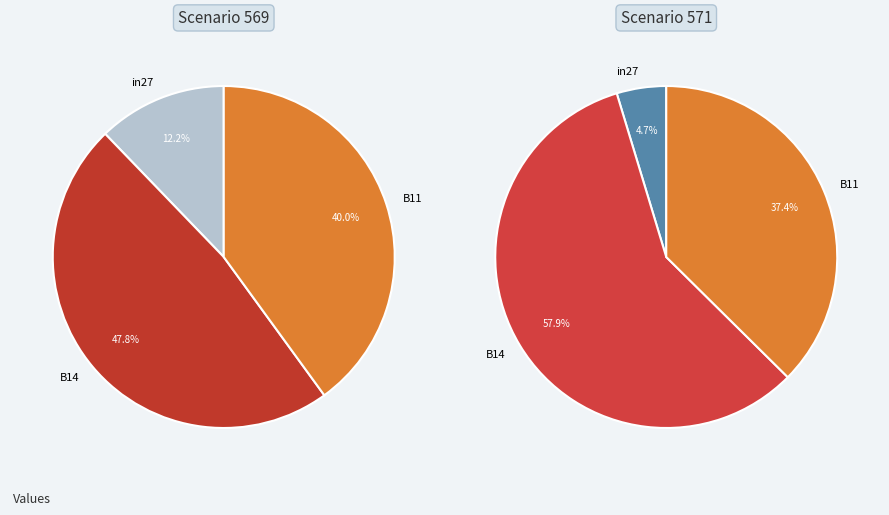

To the nearest percent, what is the difference between the B14 and in27 slice percentages?

53%